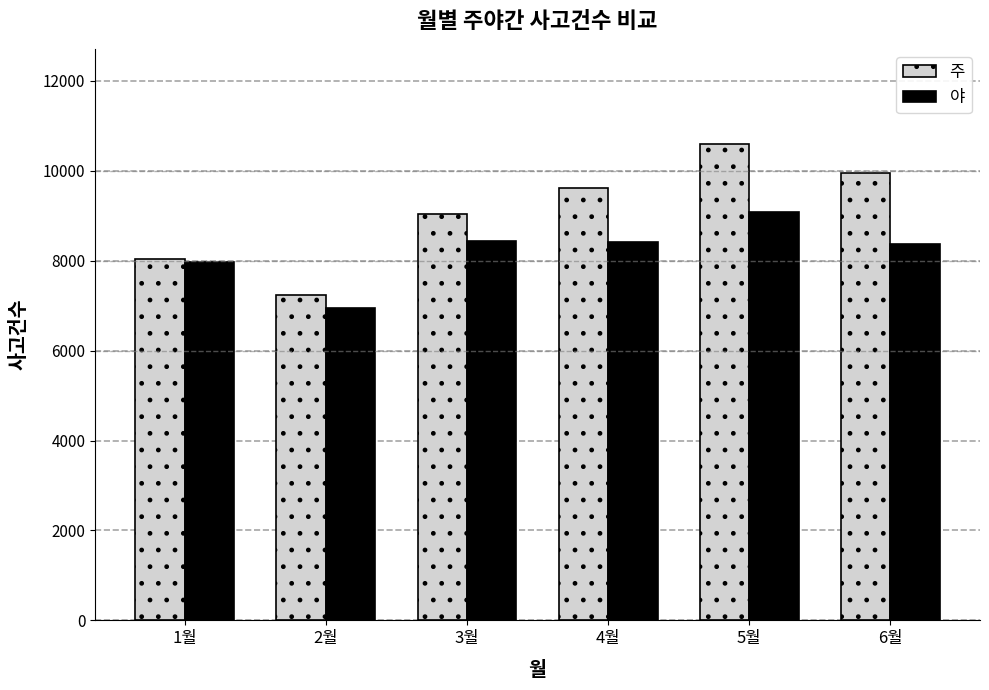

At 2월, list the series in order from smallest to largest.

야, 주